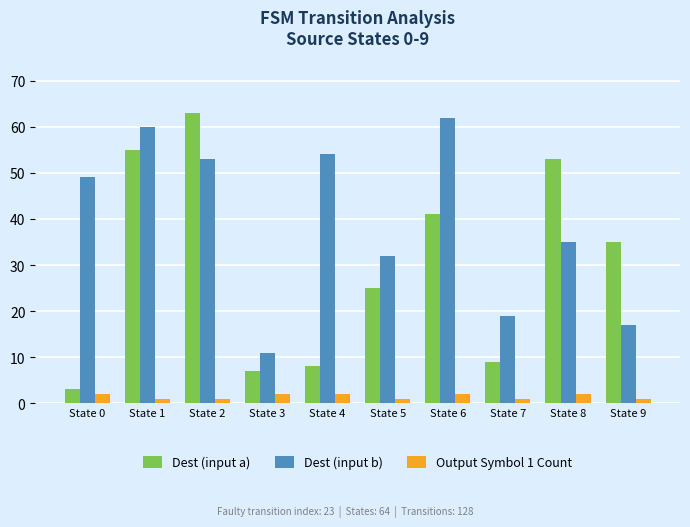

What are all the series names shown in the legend?

Dest (input a), Dest (input b), Output Symbol 1 Count